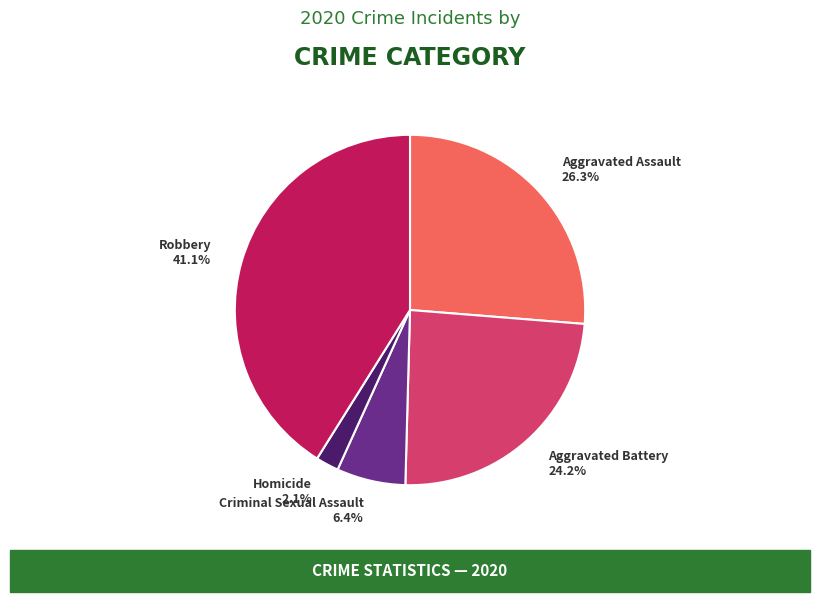

Is there any slice that represents more than half of the pie?

No